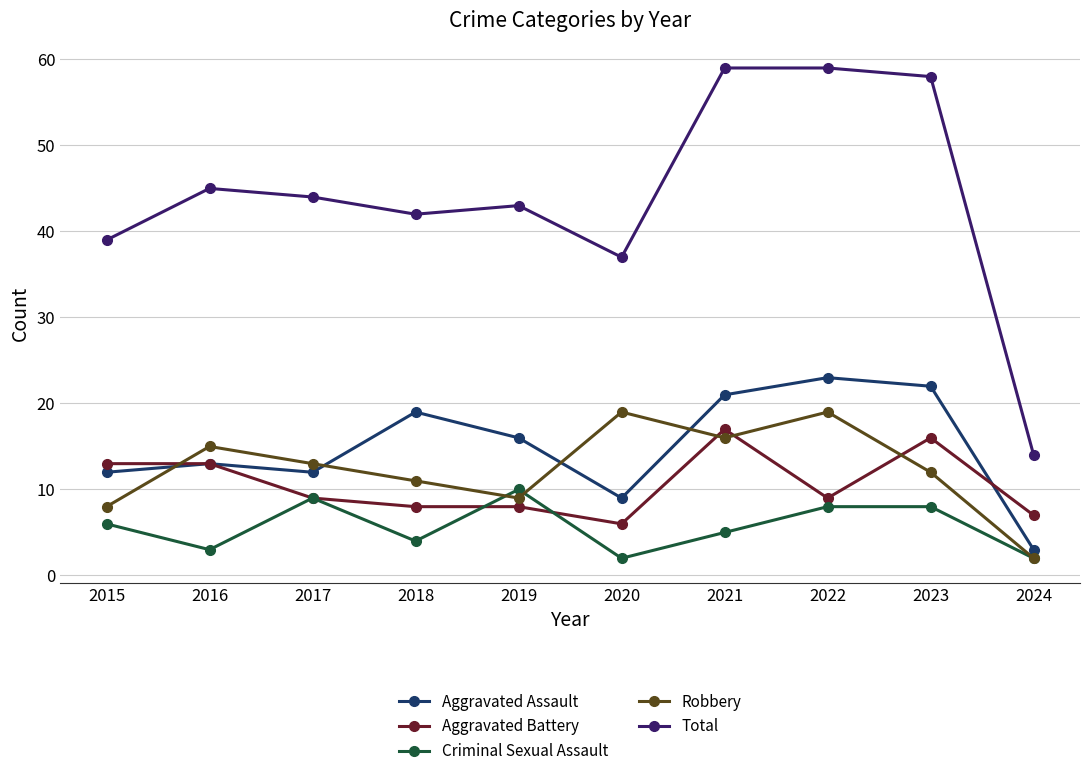

What are all the series names shown in the legend?

Aggravated Assault, Aggravated Battery, Criminal Sexual Assault, Robbery, Total